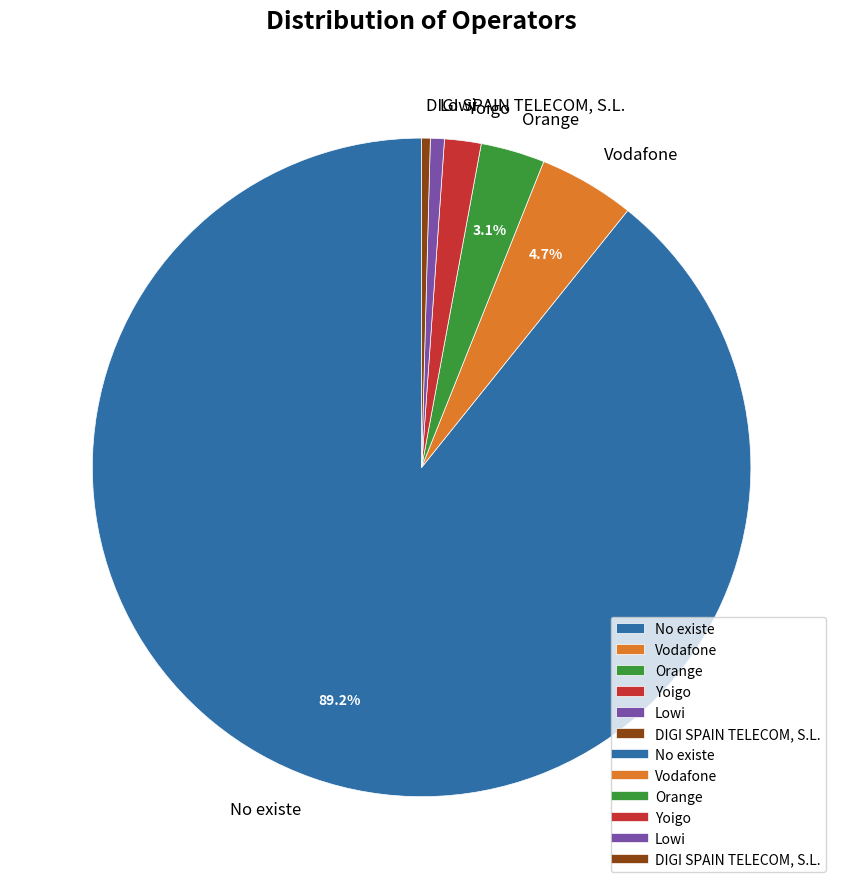

To the nearest percent, what is the combined percentage of Yoigo and Orange?

5%